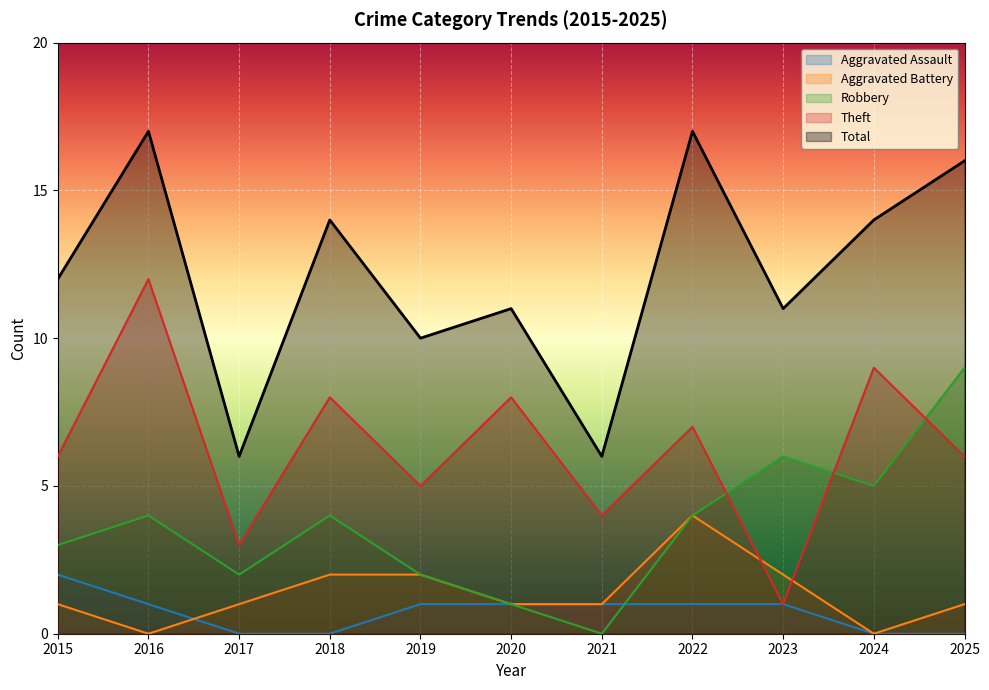

Which series changed the most between 2017 and 2021?

Robbery